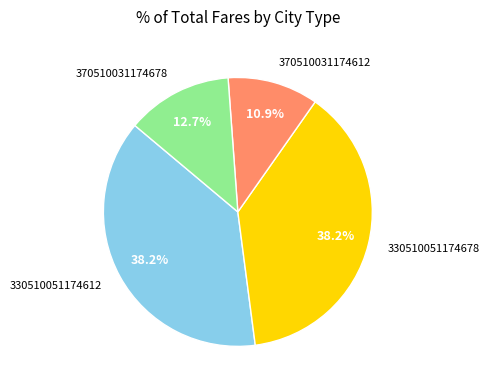

How many slices are in this pie chart?

4